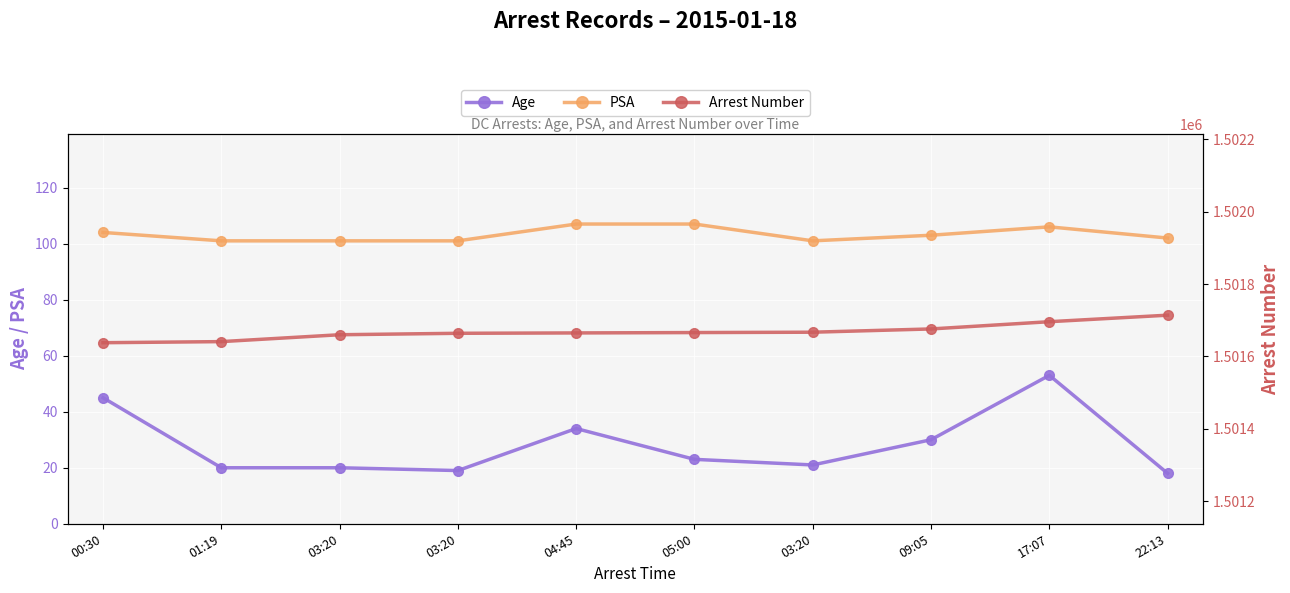

Reading right to left, transcribe all the data shown in this chart.

Age: 22:13=18	17:07=53	09:05=30	03:20=21	05:00=23	04:45=34	03:20=19	03:20=20	01:19=20	00:30=45
PSA: 22:13=102	17:07=106	09:05=103	03:20=101	05:00=107	04:45=107	03:20=101	03:20=101	01:19=101	00:30=104
Arrest Number: 22:13=1501714	17:07=1501696	09:05=1501676	03:20=1501667	05:00=1501666	04:45=1501665	03:20=1501664	03:20=1501660	01:19=1501641	00:30=1501638